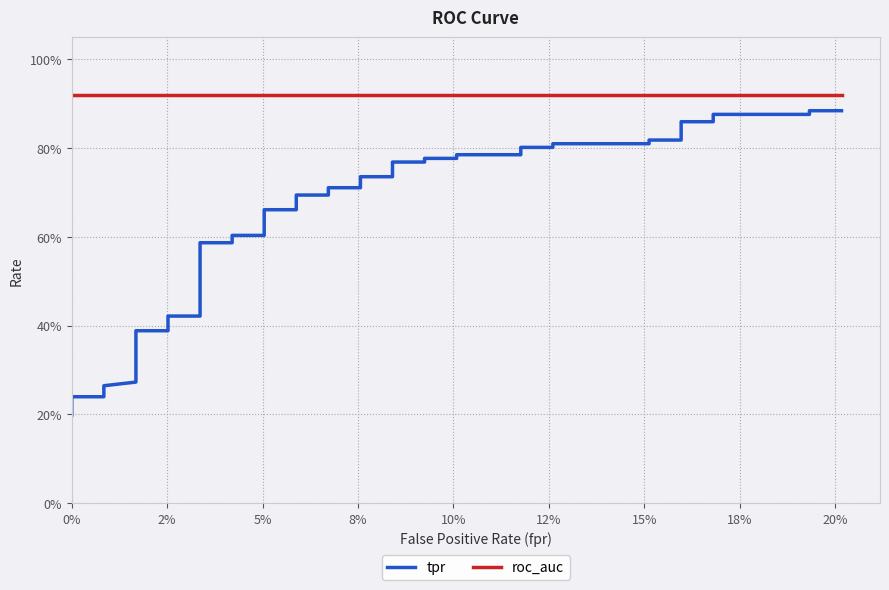

Is the value of tpr at 20 greater than the value of roc_auc at 20%?

No